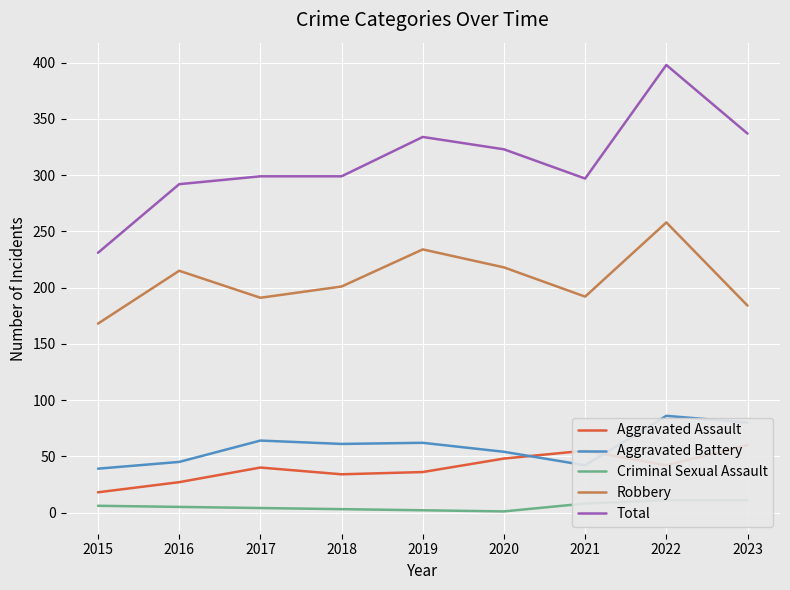

Which has a higher value, 2017 or 2022?

2022